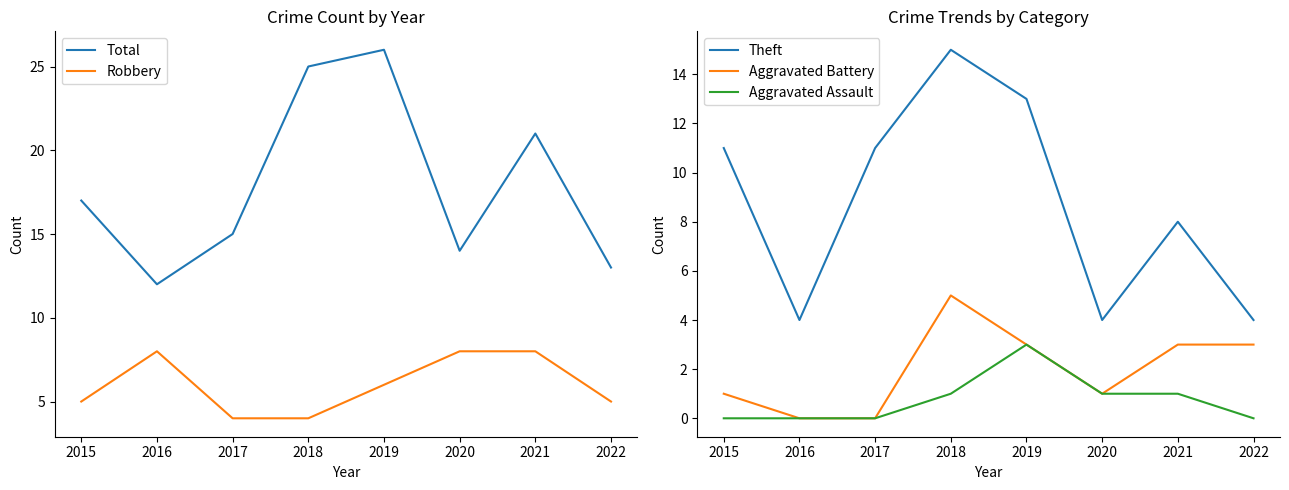

True or false: Total and Aggravated Assault cross at least once.

False